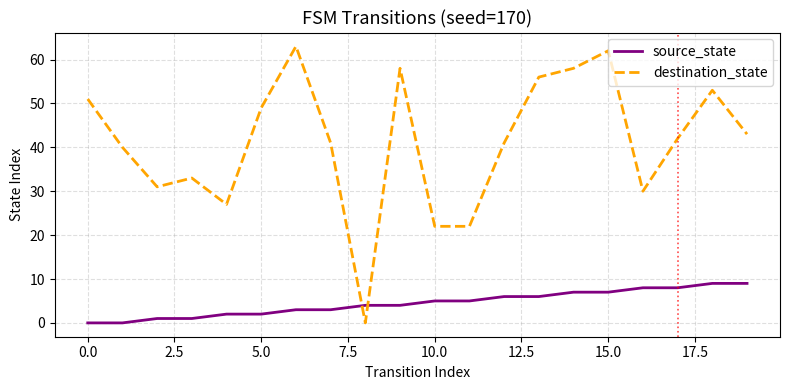

How many intersections are there between destination_state and source_state?

2